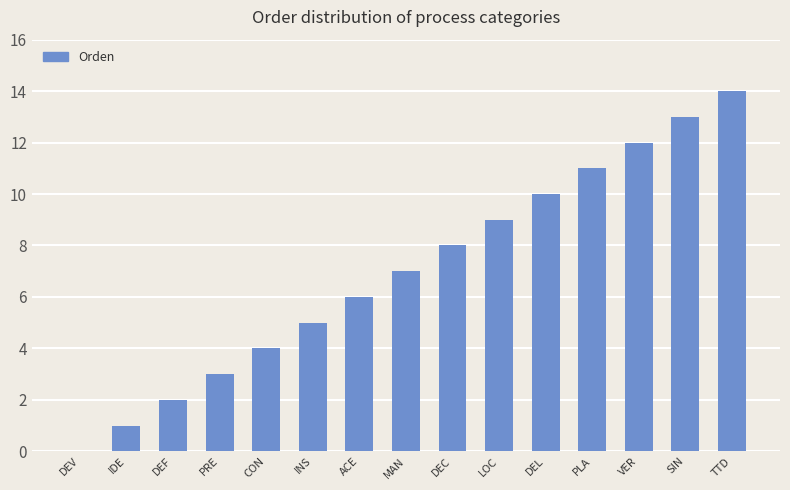

Are the bars horizontal?

No